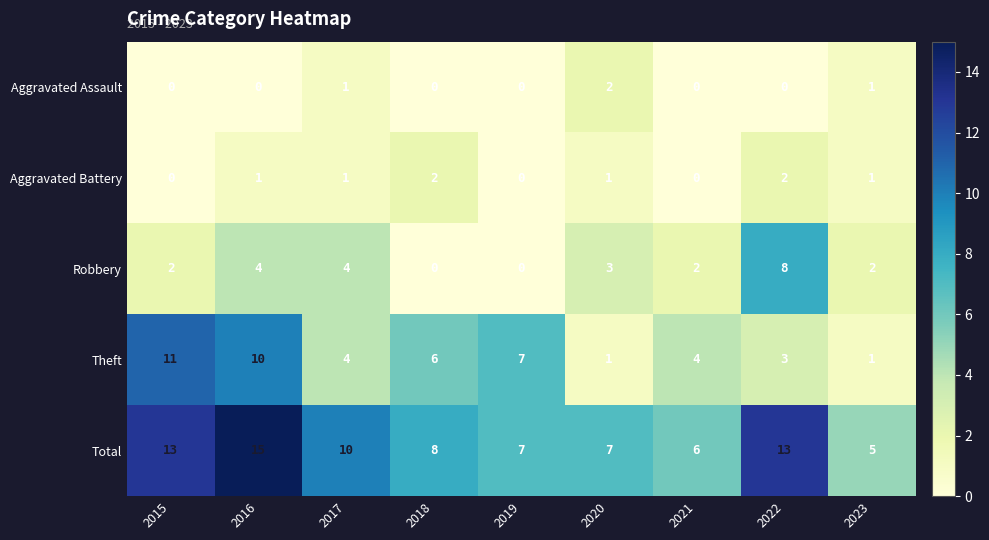

Count the Aggravated Battery values in the range 0 to 1.

7